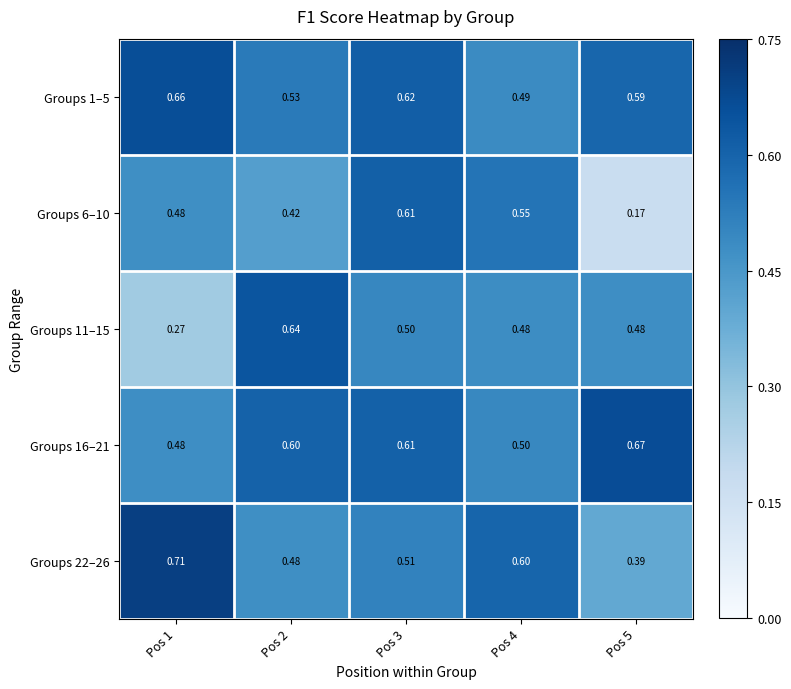

Is the value of Groups 11–15 at Pos 2 greater than the value of Groups 16–21 at Pos 1?

Yes